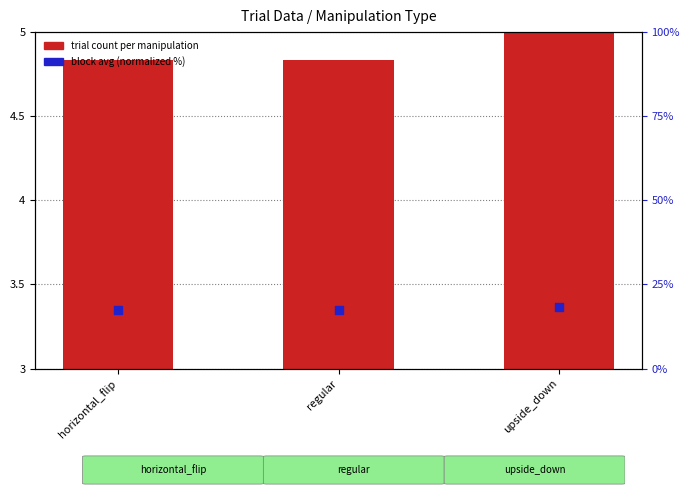

Between upside_down and regular, which is larger?

upside_down